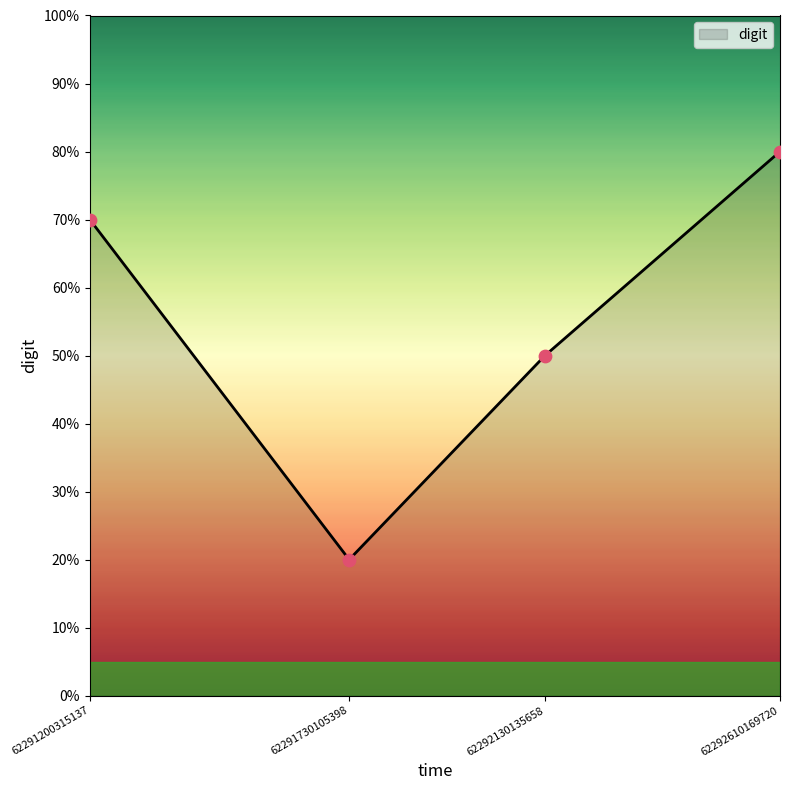

What is the ratio of the value at 62292610169720 to the value at 62291730105398?

4.0